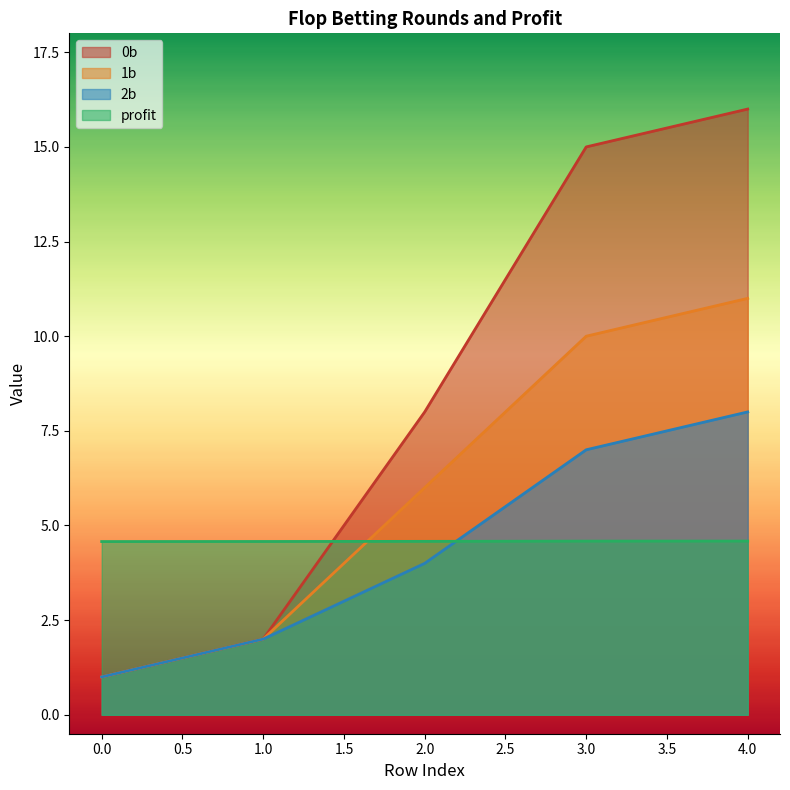

Which series changed the most between 2.0 and 3.0?

0b